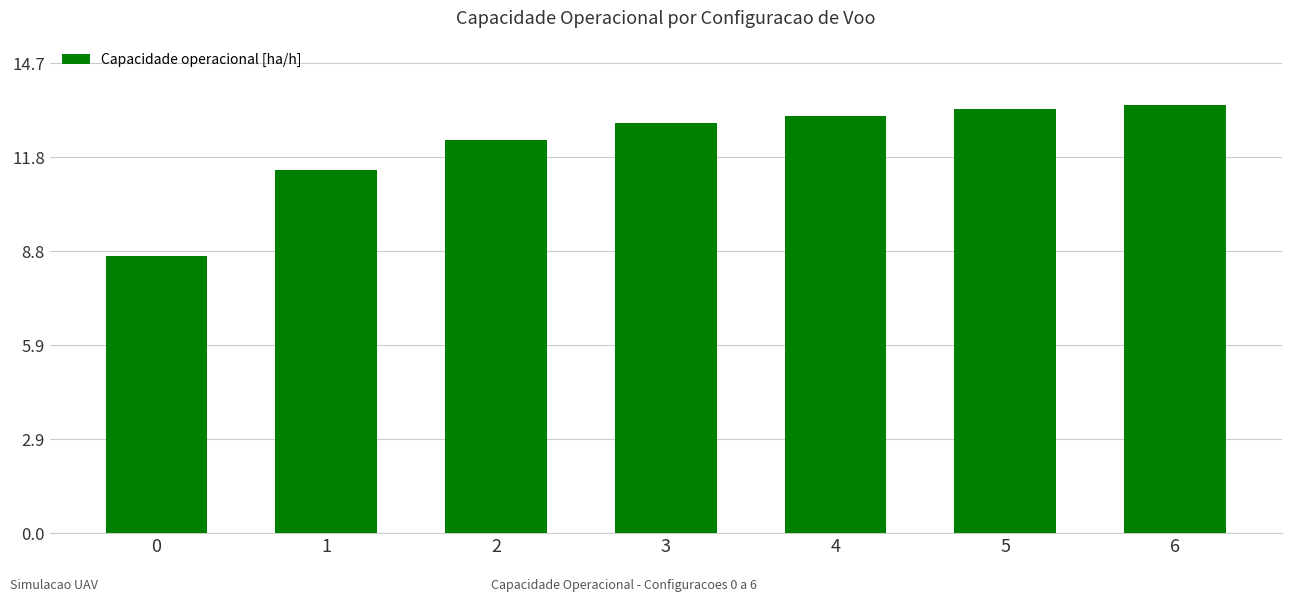

How many categories are shown in the chart?

7